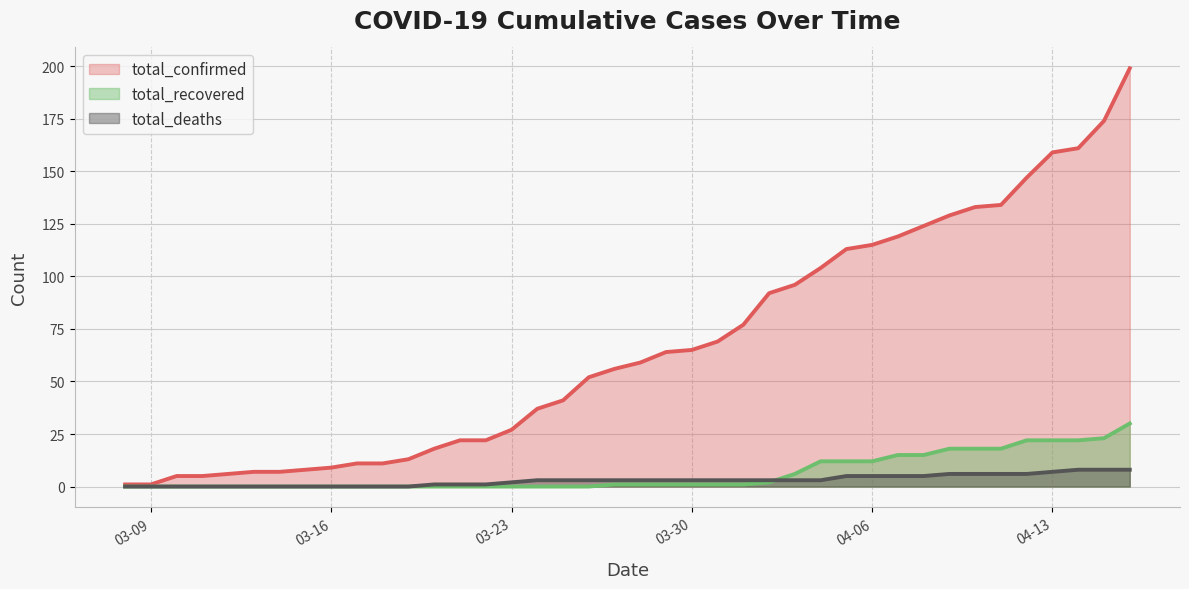

At which category is the sum across all series the highest?

04-16-2020